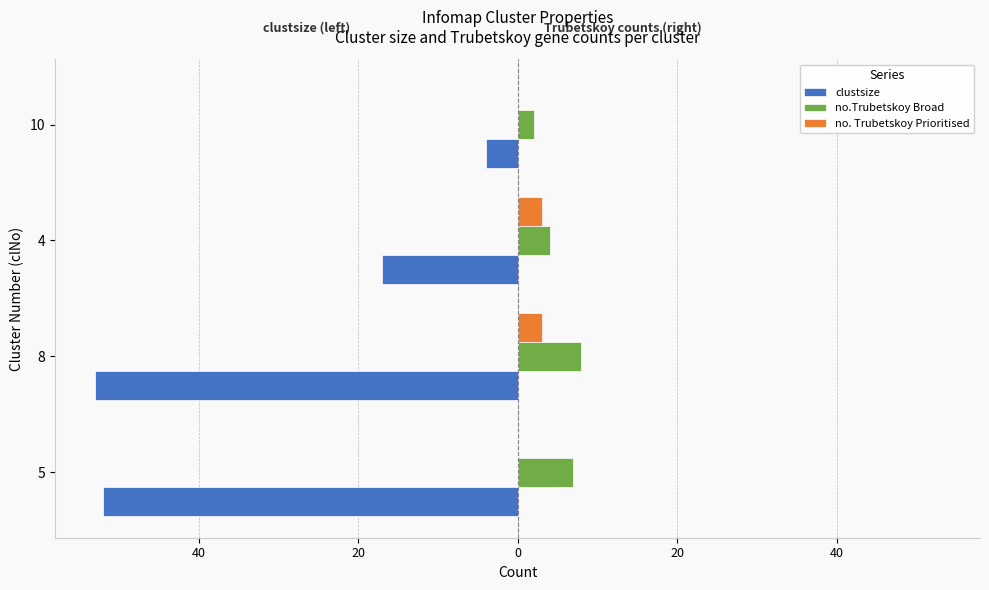

What is the value of the no. Trubetskoy Prioritised bar at the 3rd from the left?

3